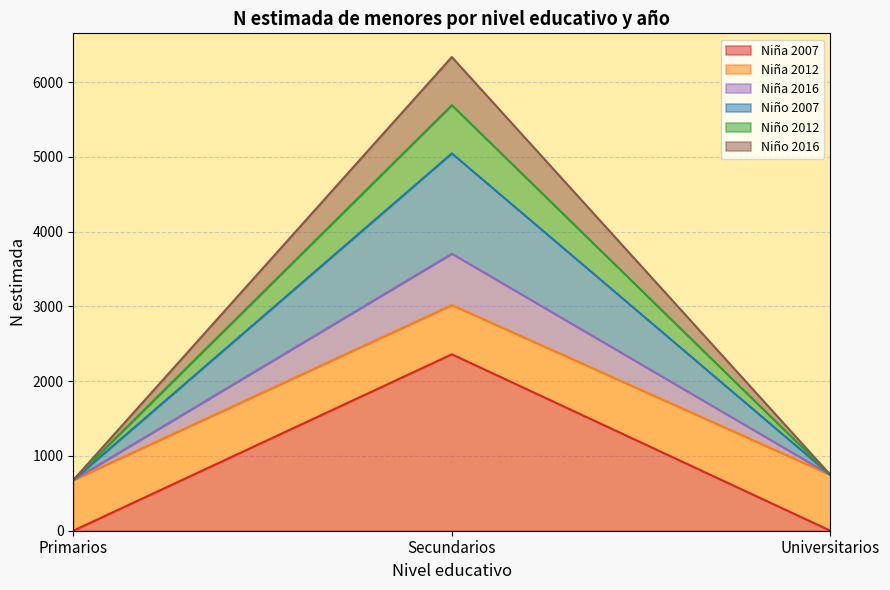

True or false: Niña N (estimada) and Total N (estimada) intersect in this chart.

False